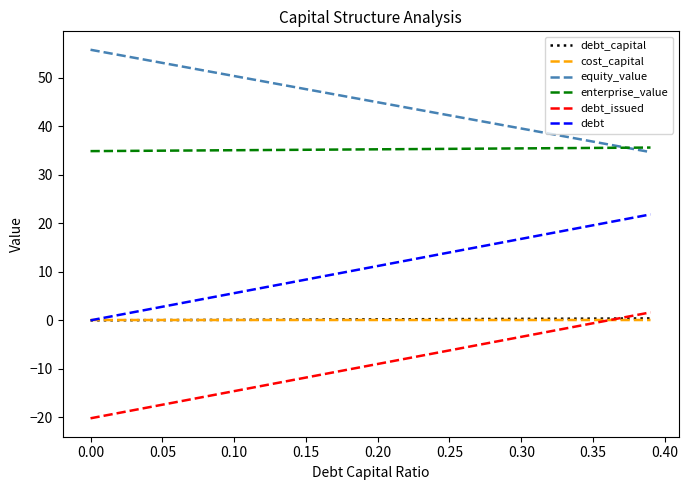

What is the maximum value shown in the chart?

55.8